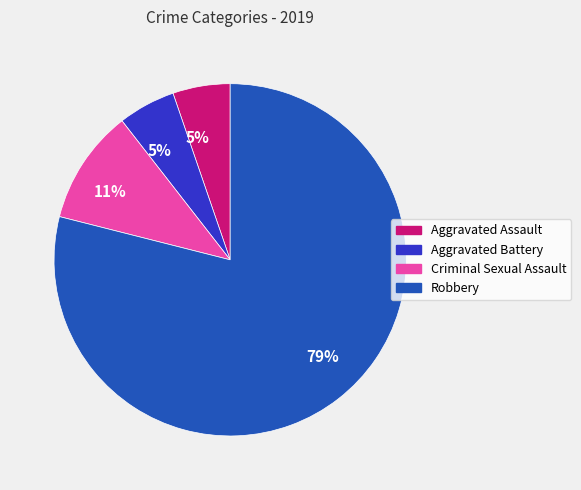

To the nearest percent, what is the difference between the largest and smallest slice percentages?

74%